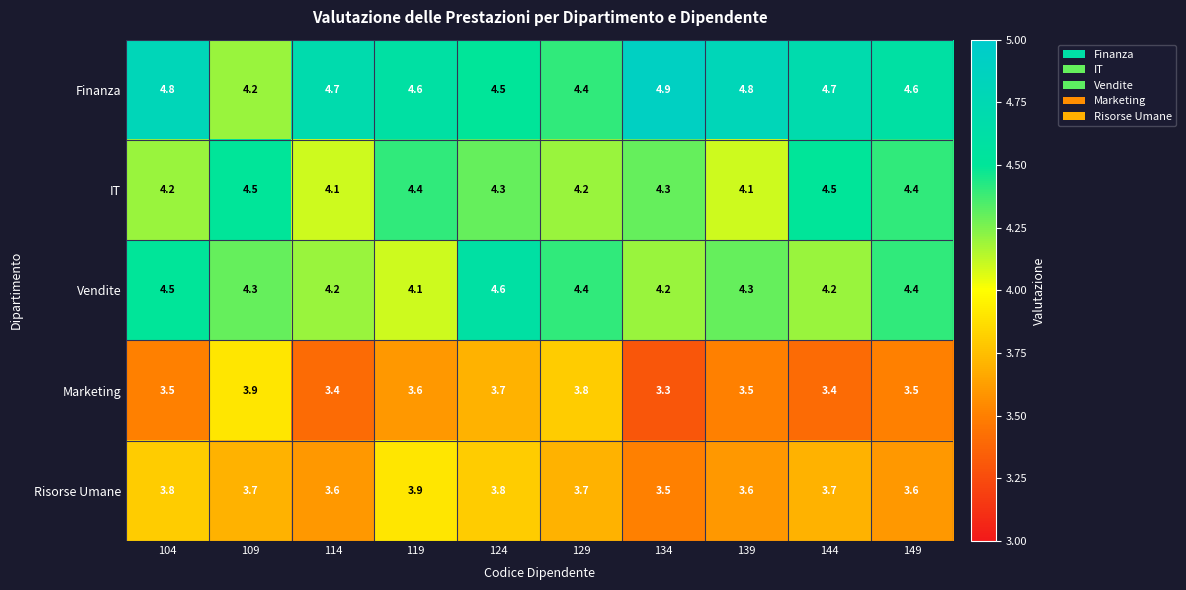

Is it true that IT equals 4.4 at 149?

True